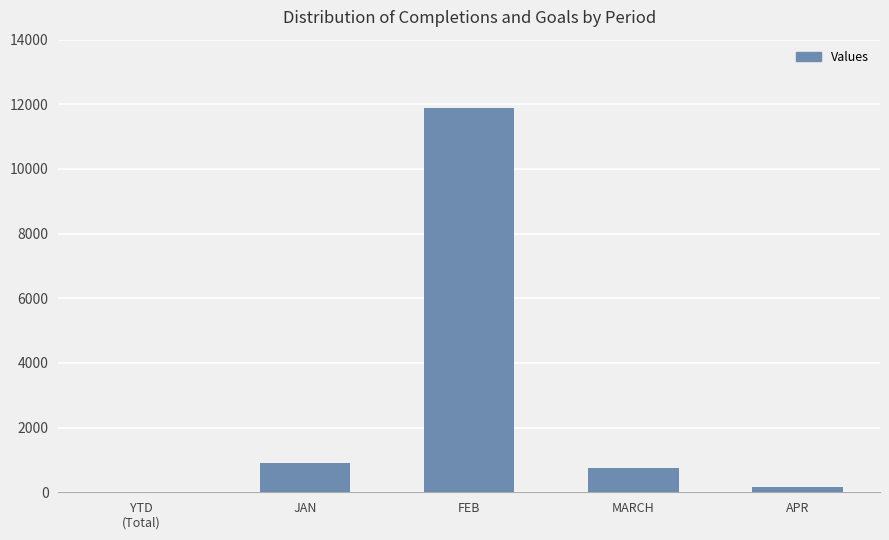

What is the sum of all values?

13744